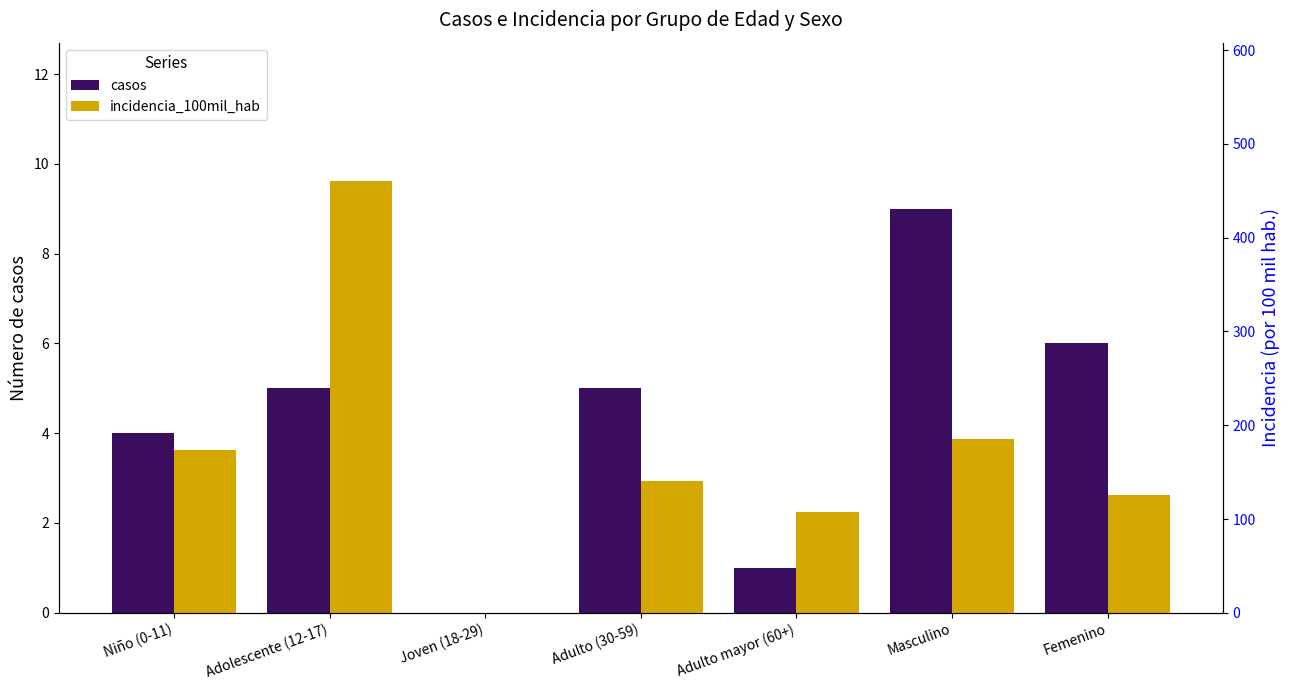

How many bars are there in each group?

2